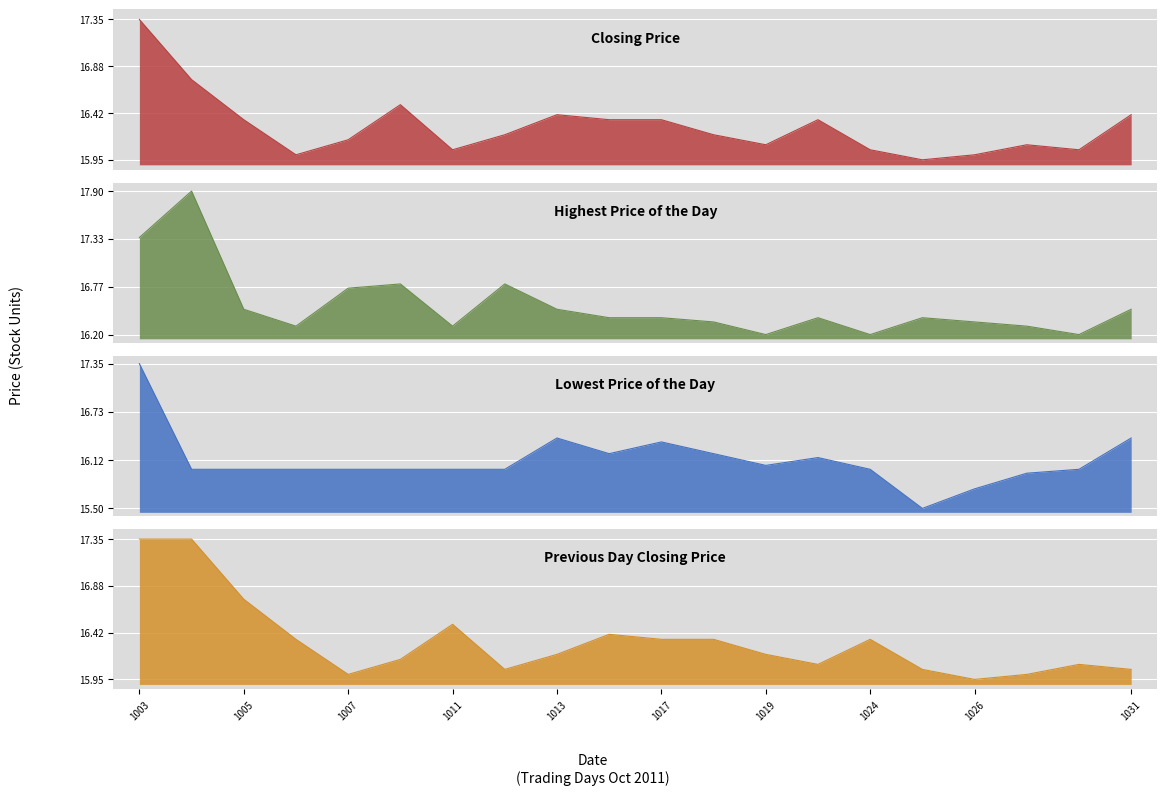

Which category has the lowest value in the Highest Price of the Day series?

1019